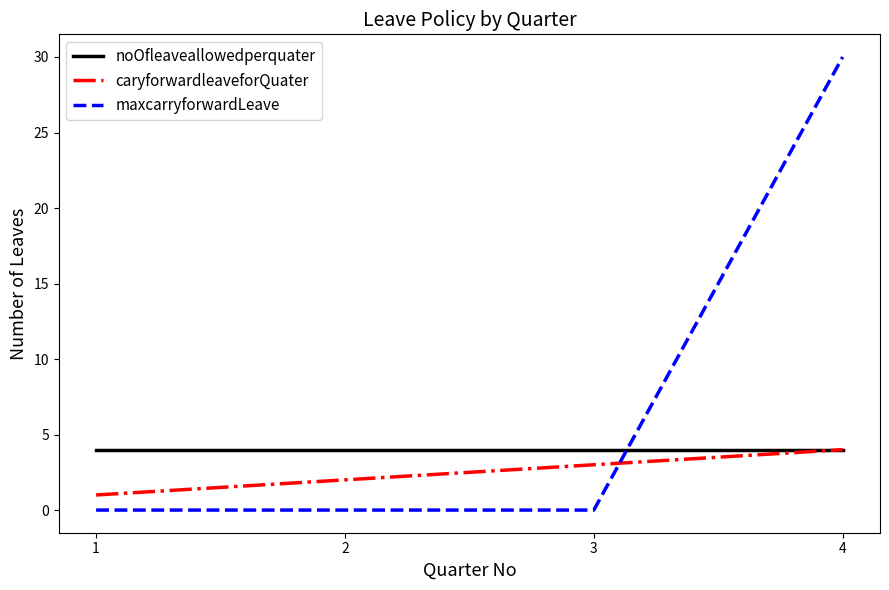

Rank the series by their average value, from lowest to highest.

caryforwardleaveforQuater, noOfleaveallowedperquater, maxcarryforwardLeave